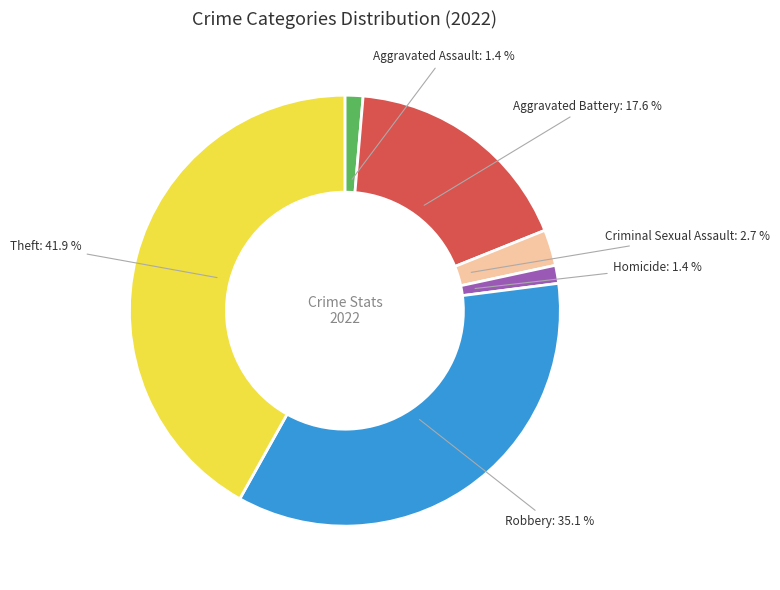

How many segments does this pie chart have?

6